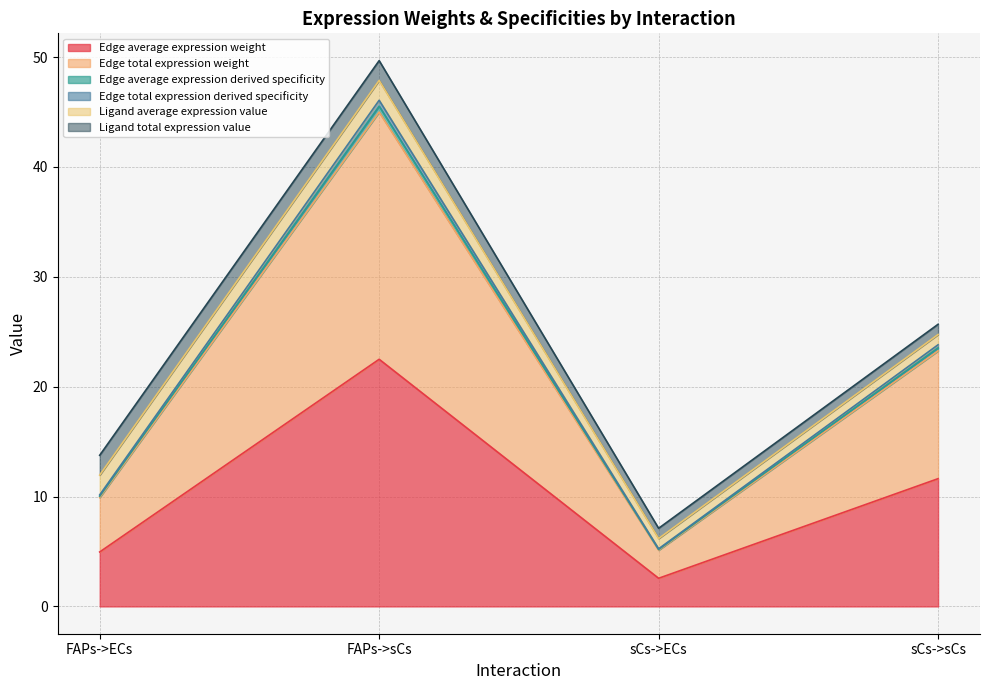

In Edge total expression derived specificity, how many points are lower than both neighbors (excluding endpoints)?

1